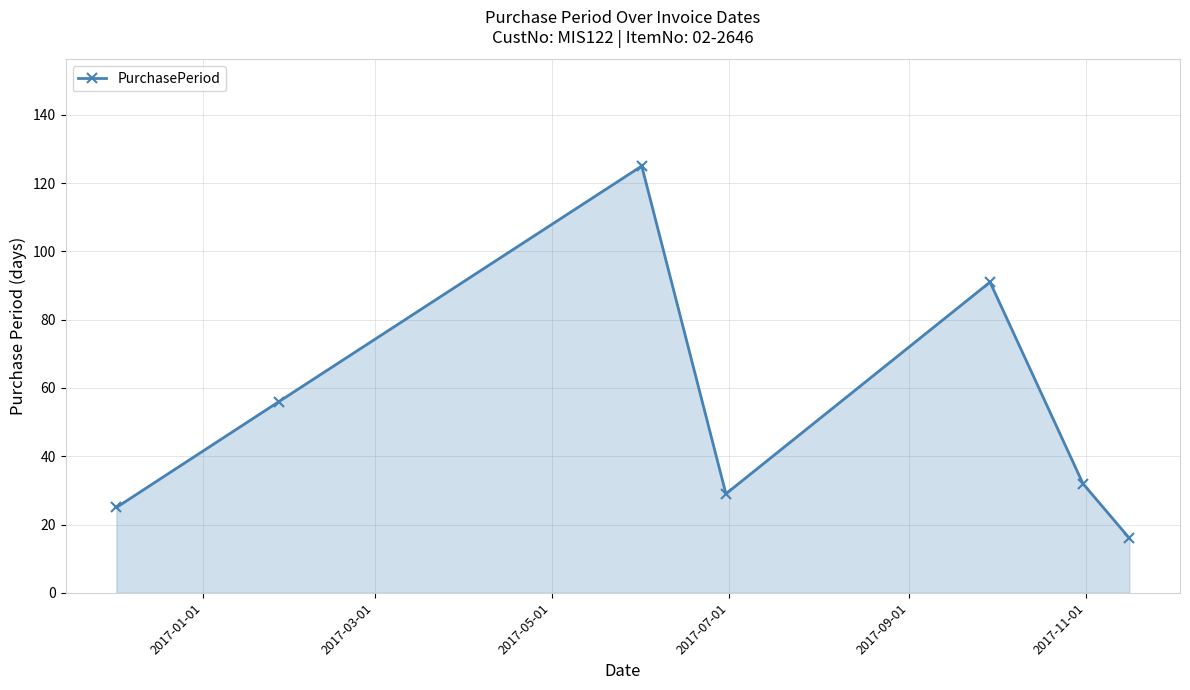

True or false: there are more than 2 points higher than both neighbors.

False